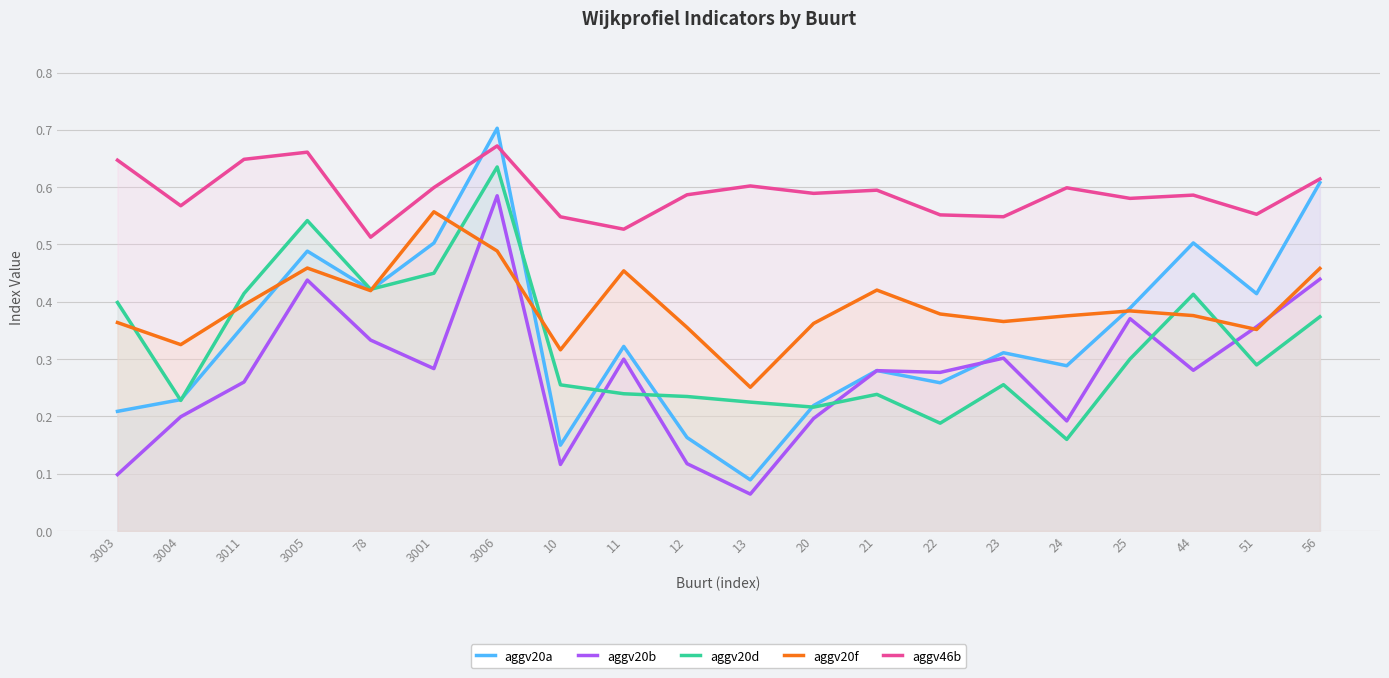

What is the smallest value displayed?

0.1